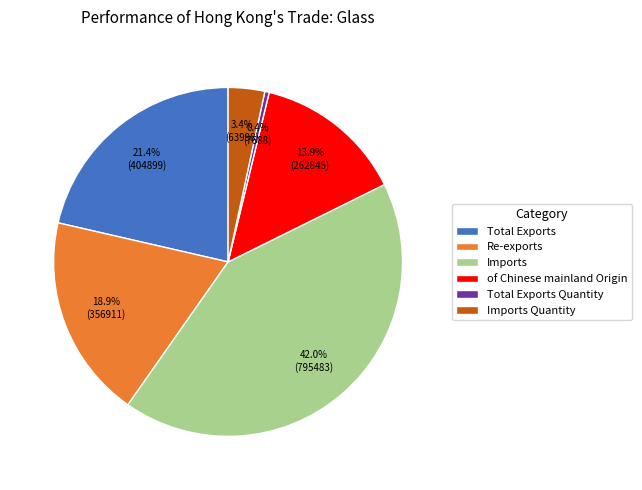

Does Total Exports represent more than half of the total?

No